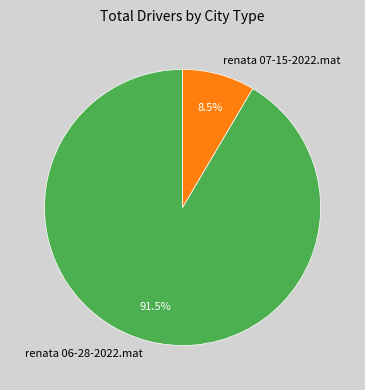

What is the total percentage of renata 07-15-2022.mat and renata 06-28-2022.mat?

100.0%